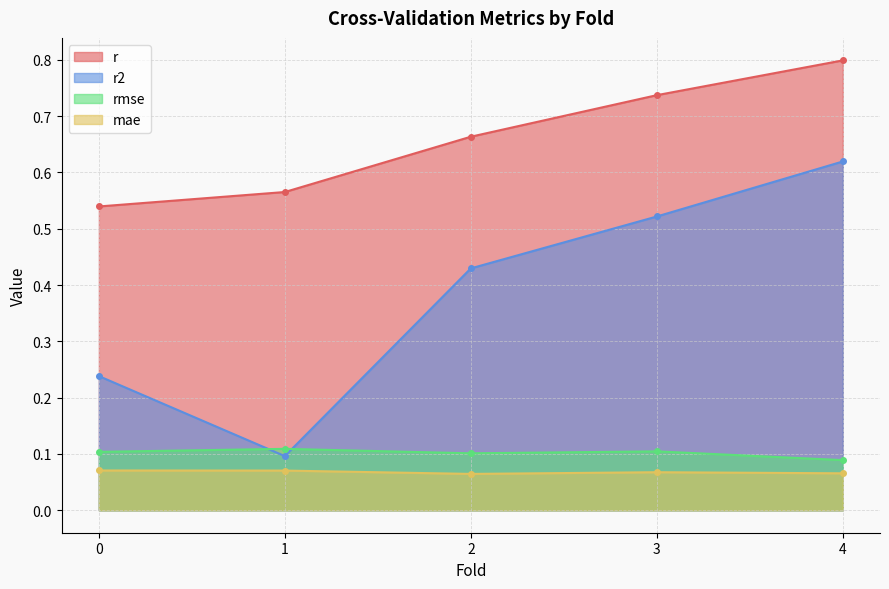

Reading left to right, extract all data points from this chart.

r: 0.5	0.6	0.7	0.7	0.8
r2: 0.2	0.1	0.4	0.5	0.6
rmse: 0.1	0.1	0.1	0.1	0.1
mae: 0.1	0.1	0.1	0.1	0.1